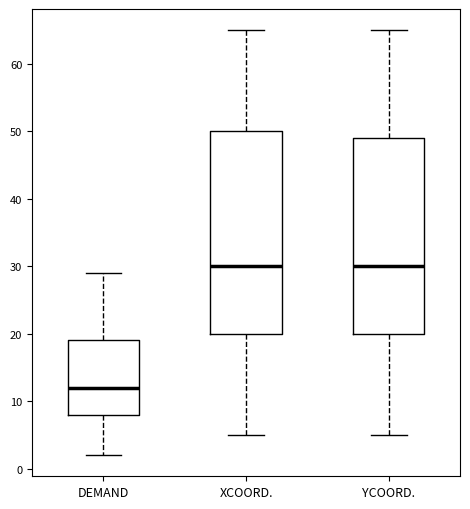

Reading left to right, read every box against the y-axis: the position of its median line, the range the box covers, and the ends of its whiskers. The values are not printed on the chart, so give them approximately, as read against the axis.

DEMAND: median 12, box 8 to 19, whiskers 2 to 29
XCOORD.: median 30, box 20 to 50, whiskers 5 to 65
YCOORD.: median 30, box 20 to 49, whiskers 5 to 65